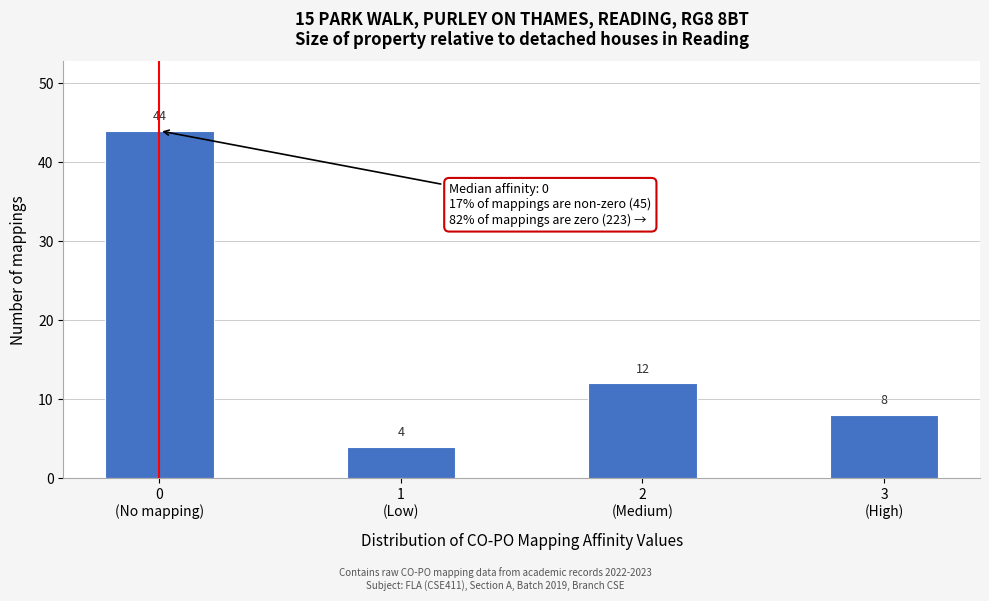

Reading right to left, what are all the values shown in this chart?

8	12	4	44